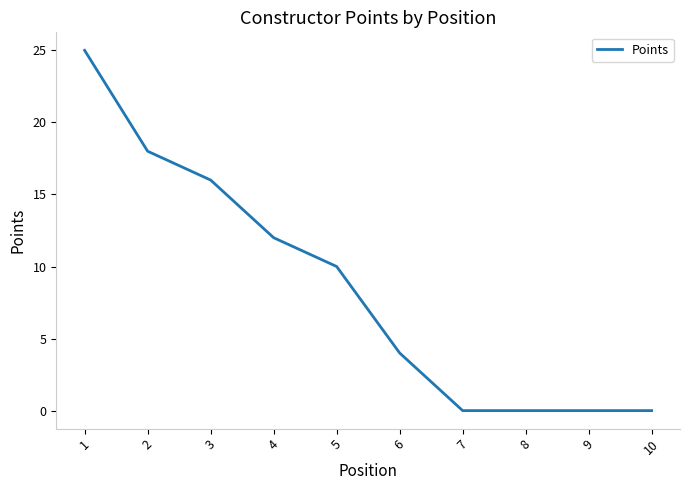

Count the number of categories in the chart.

10